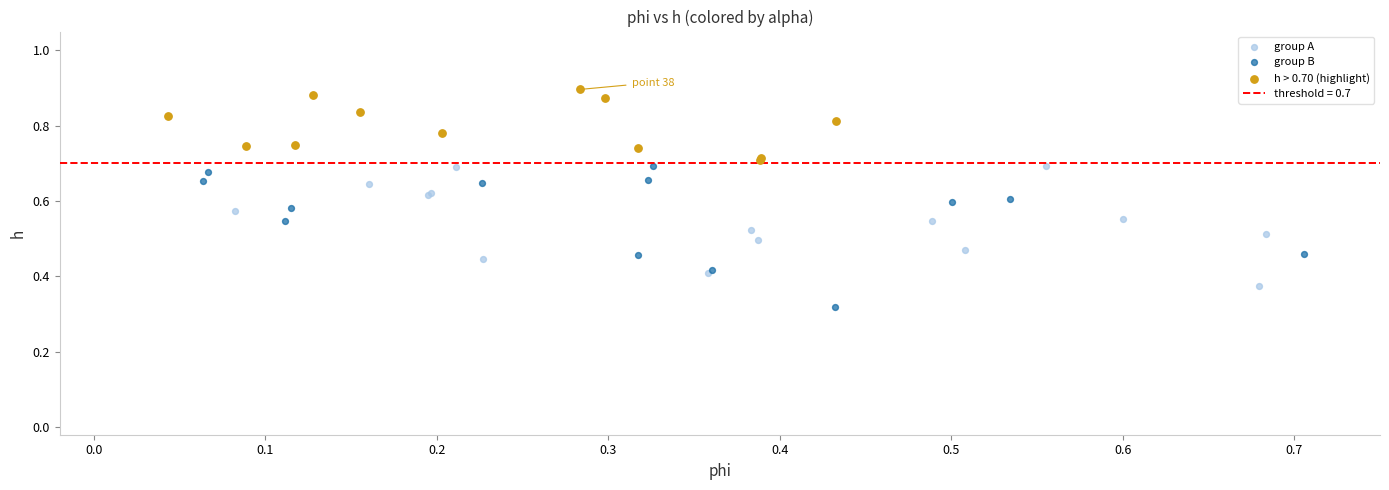

Which series contains the lowest Y value?

group B